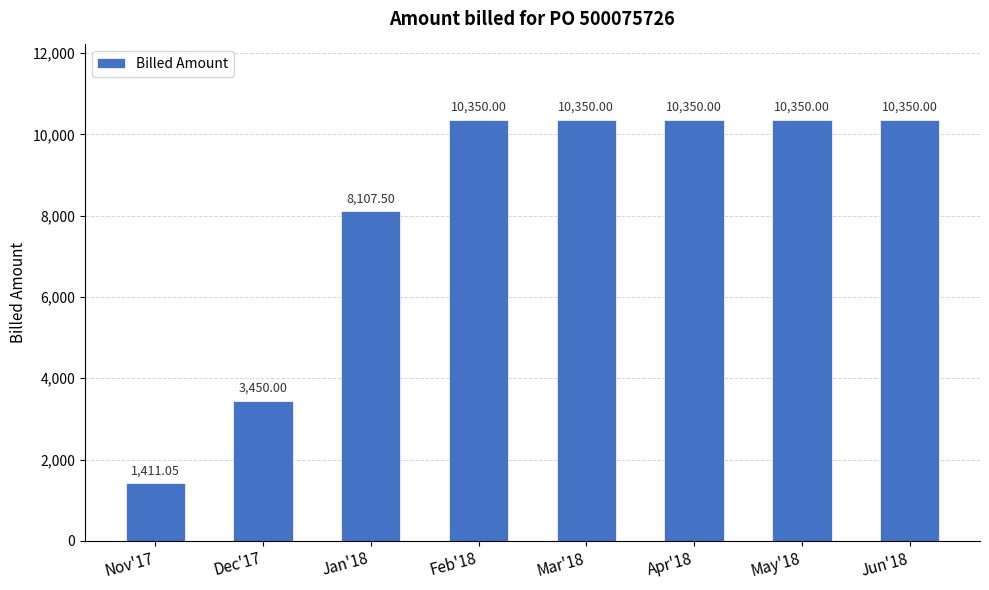

True or false: the data shows 10350.0 at May'18.

True